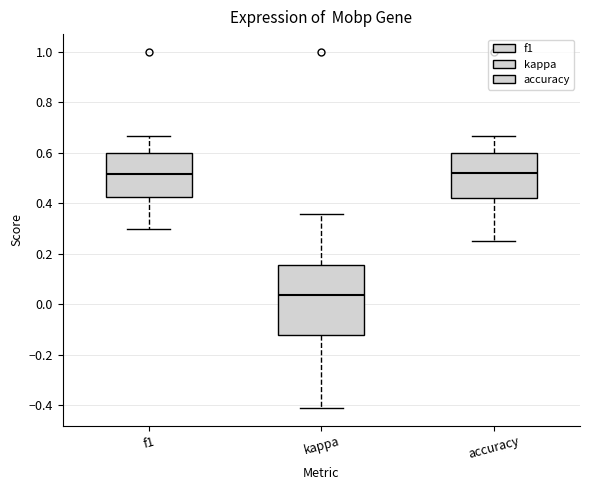

Which box is the tallest, from its lower edge to its upper edge?

kappa